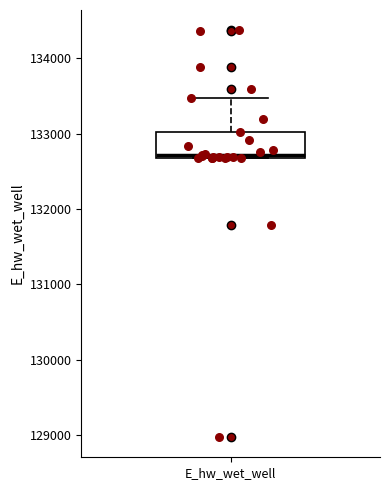

Transcribe this box plot: give where the median line is, the range the box spans, and where the two whiskers end, as read against the y-axis. The values are not printed on the chart, so give them approximately, as read against the axis.

median 132700 (just above the box's lower edge), box 132700 to 133000, whiskers 132700 to 133500